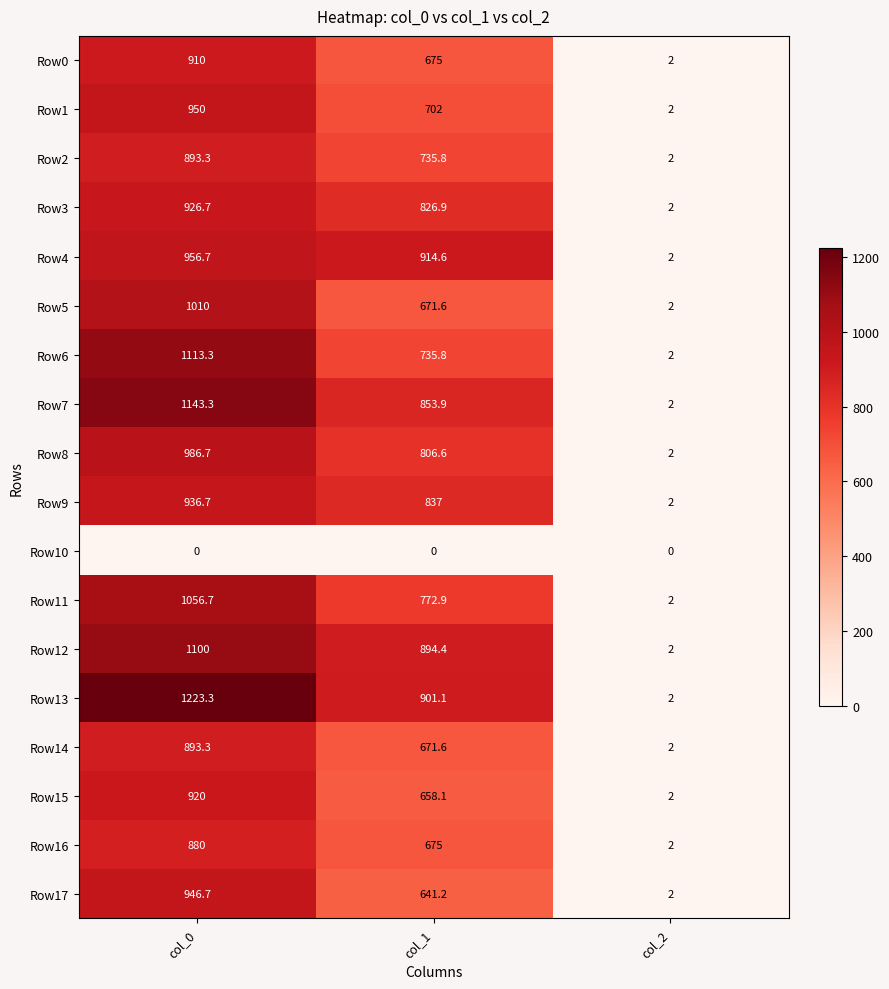

True or false: Row12 has a value of 1607.1 at col_1.

False